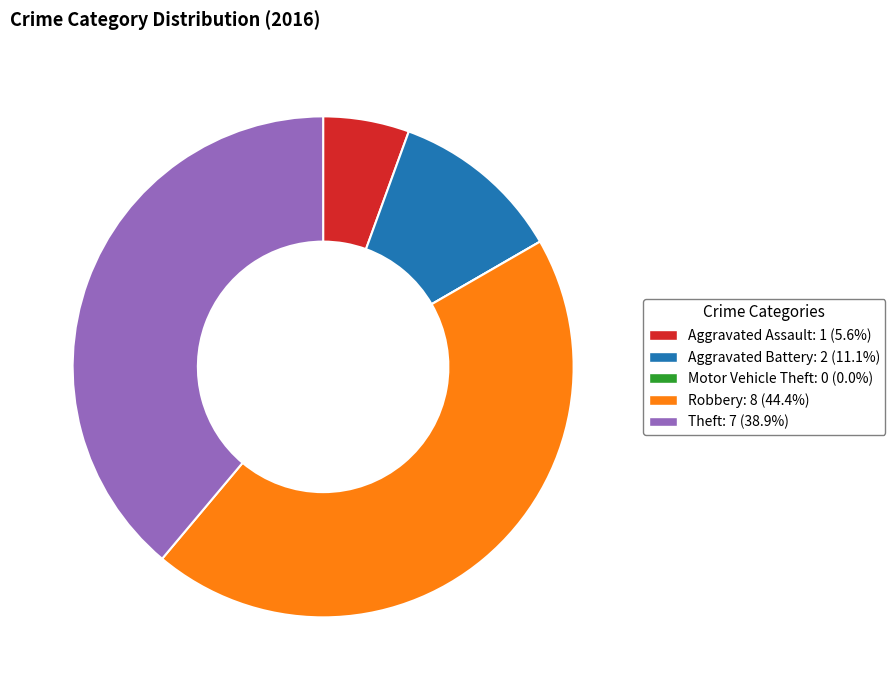

Which category has the biggest portion of the pie?

Robbery